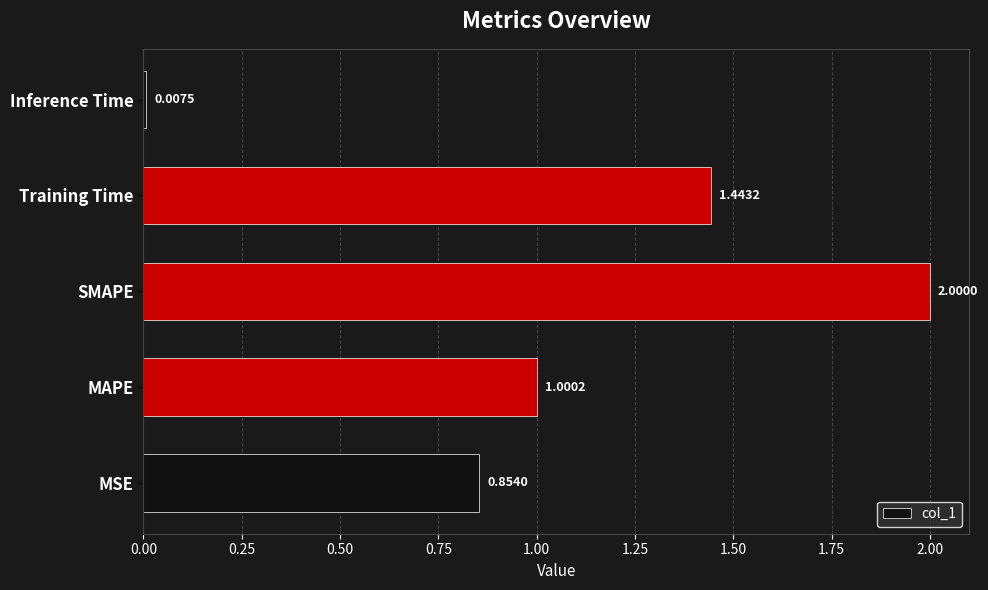

How many values exceed 1?

3